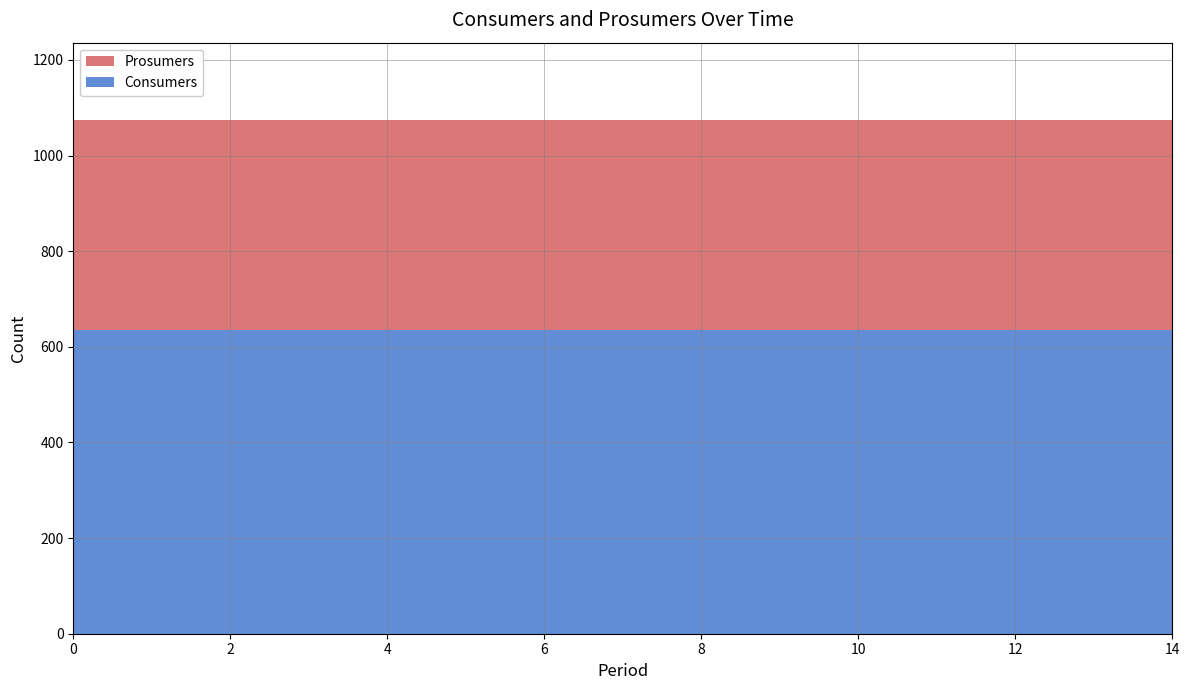

Reading left to right, list all the values displayed in this chart.

Consumers: 0=635	1=635	2=635	3=635	4=635	5=635	6=635	7=635	8=635	9=635	10=635	11=635	12=635	13=635	14=635
Prosumers: 0=440	1=440	2=440	3=440	4=440	5=440	6=440	7=440	8=440	9=440	10=440	11=440	12=440	13=440	14=440